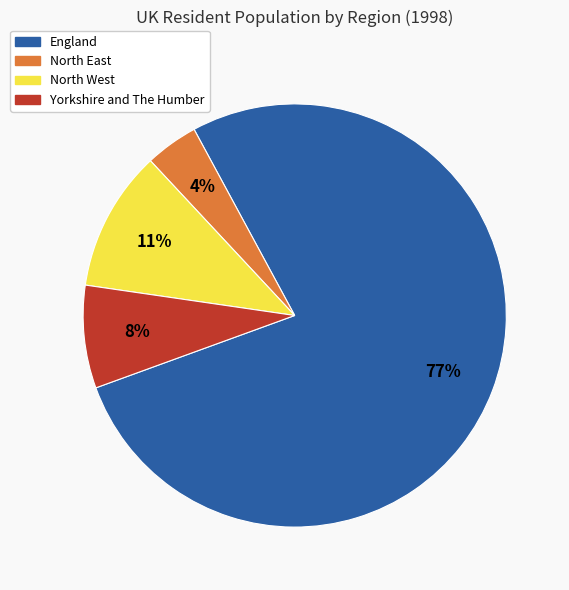

To the nearest percent, what percentage of the pie is North East?

4%